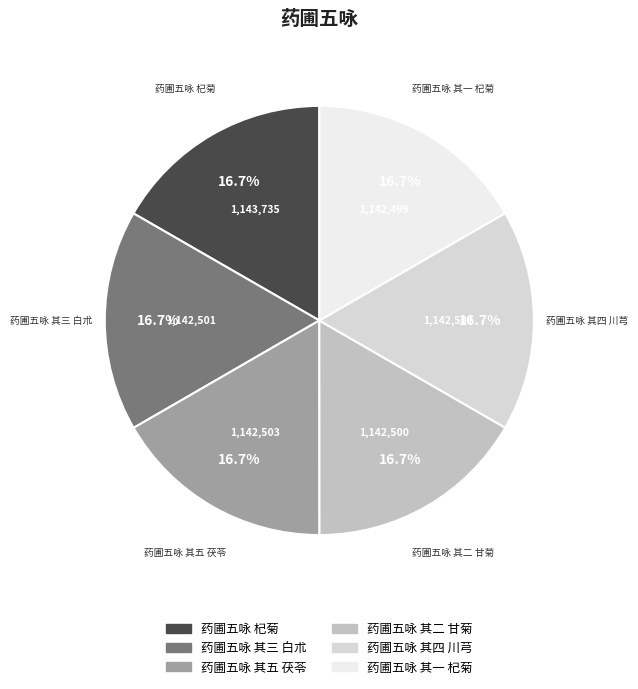

What is the ratio of the value at 药圃五咏 其二 甘菊 to the value at 药圃五咏 其四 川芎?

1.0